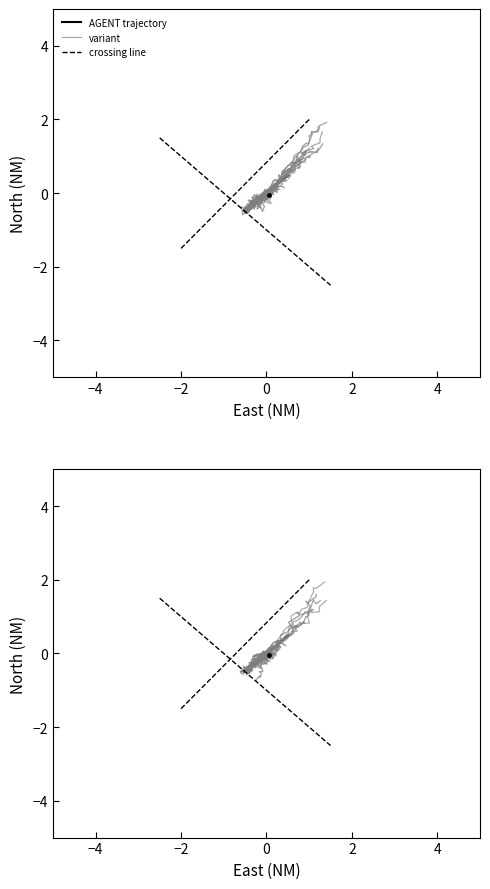

At how many categories does at least one series exceed 0?

20